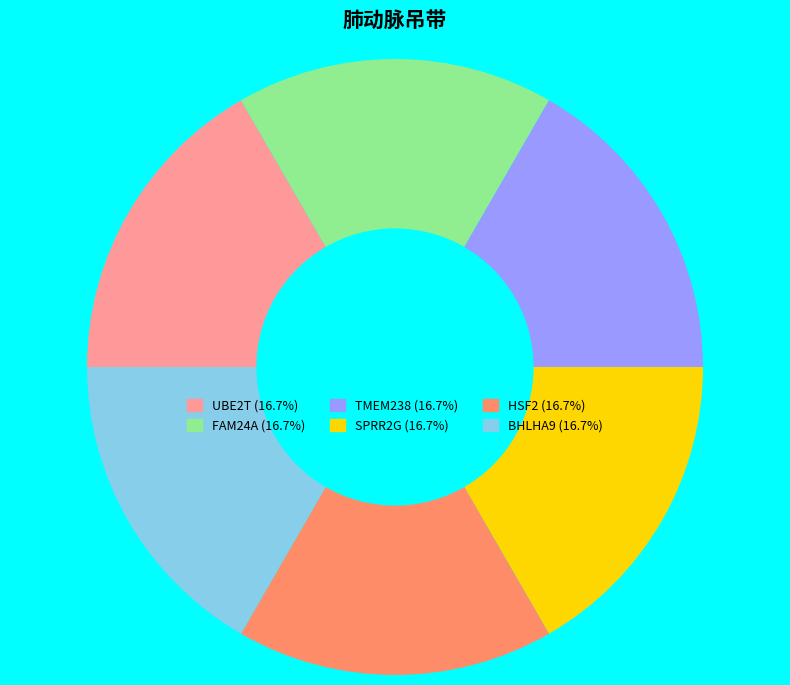

How many slices are in this pie chart?

6